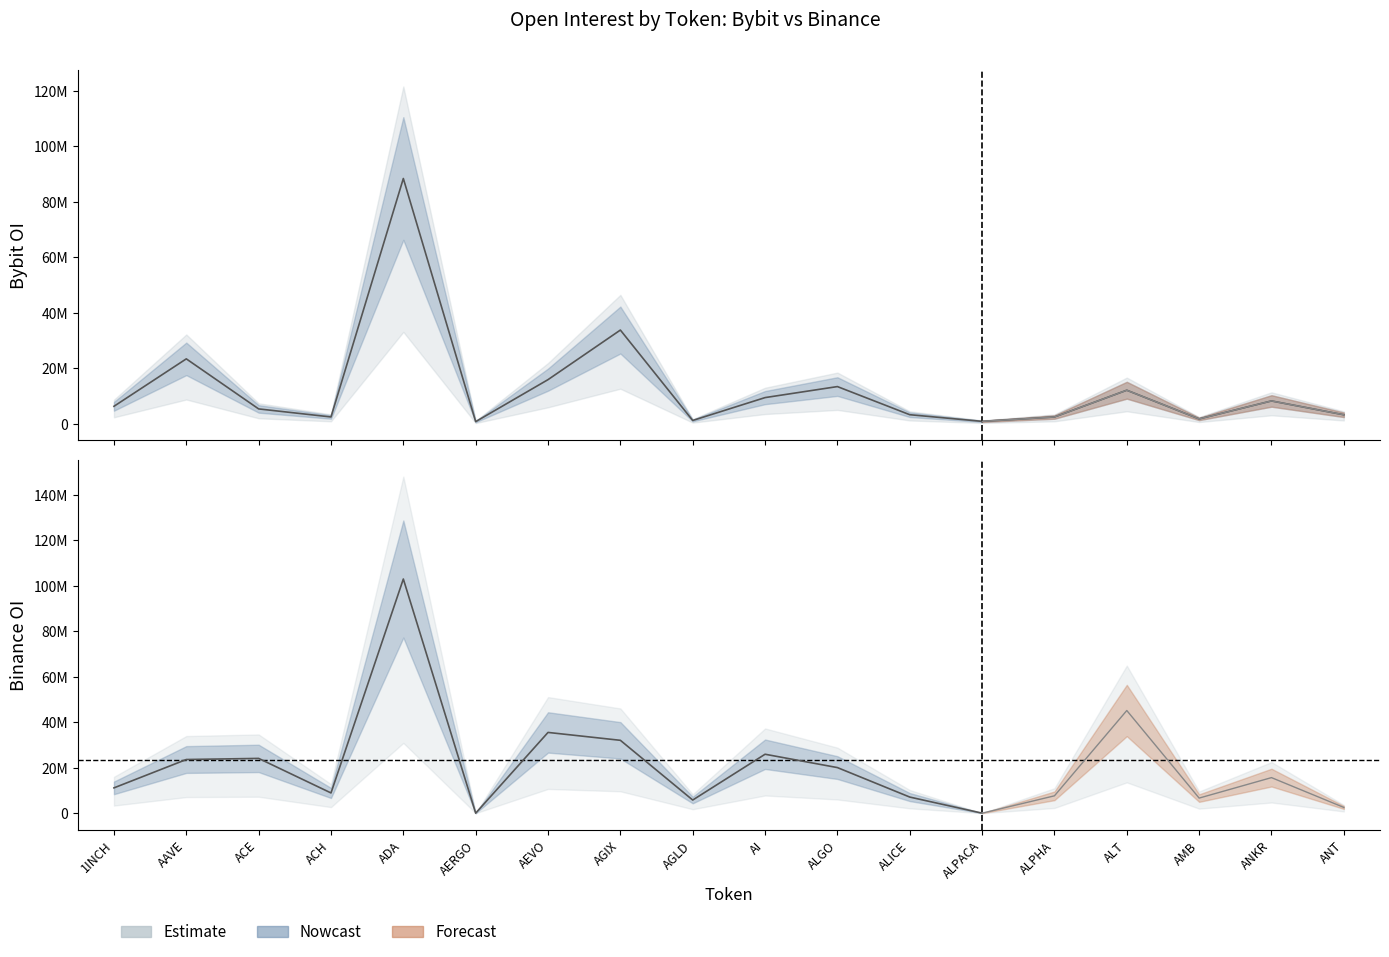

How many points are higher than both their immediate neighbors (excluding endpoints)?

4